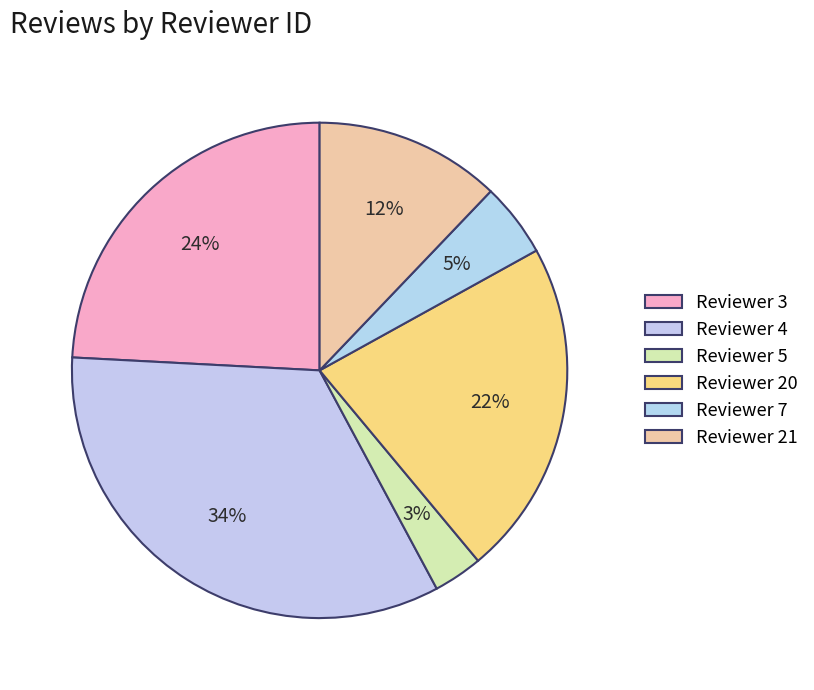

Is there a majority slice in this chart?

No